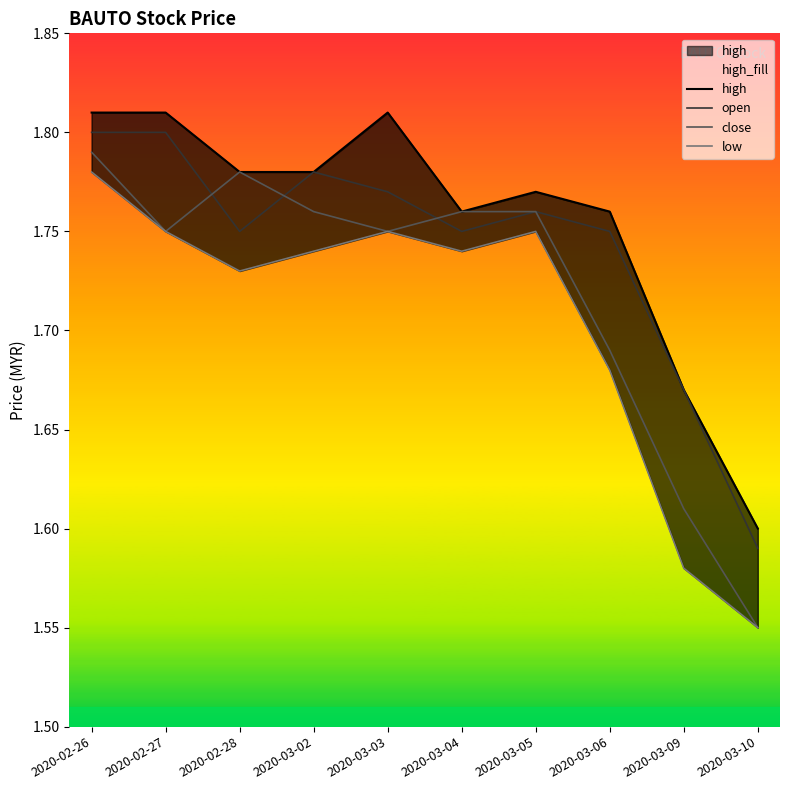

True or false: low and high intersect in this chart.

False